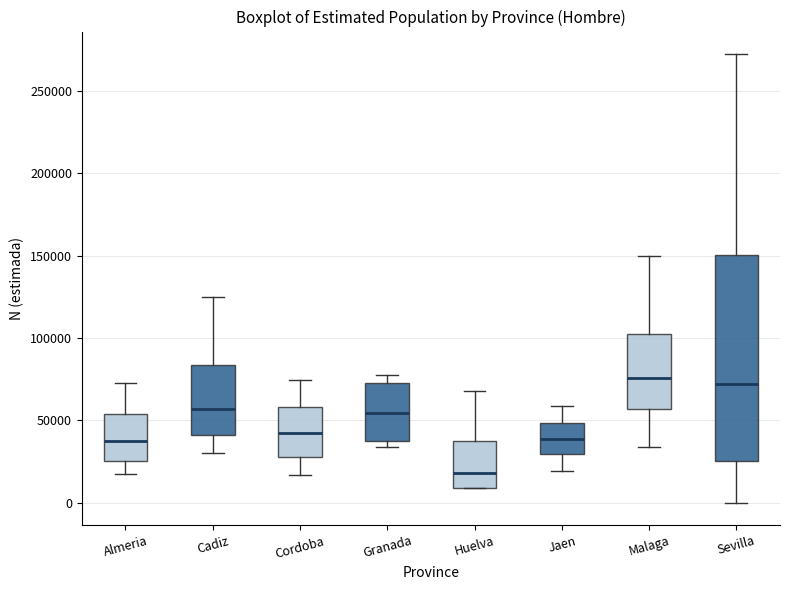

Reading left to right, read every box against the y-axis: the position of its median line, the range the box covers, and the ends of its whiskers. The values are not printed on the chart, so give them approximately, as read against the axis.

Almeria: median 40000, box 25000 to 55000, whiskers 15000 to 75000
Cadiz: median 55000, box 40000 to 85000, whiskers 30000 to 125000
Cordoba: median 40000, box 30000 to 60000, whiskers 15000 to 75000
Granada: median 55000, box 35000 to 70000, whiskers 35000 (just below the box's lower edge) to 80000
Huelva: median 20000, box 10000 to 35000, whiskers 10000 to 70000
Jaen: median 40000, box 30000 to 50000, whiskers 20000 to 60000
Malaga: median 75000, box 55000 to 105000, whiskers 35000 to 150000
Sevilla: median 70000, box 25000 to 150000, whiskers 0 to 275000